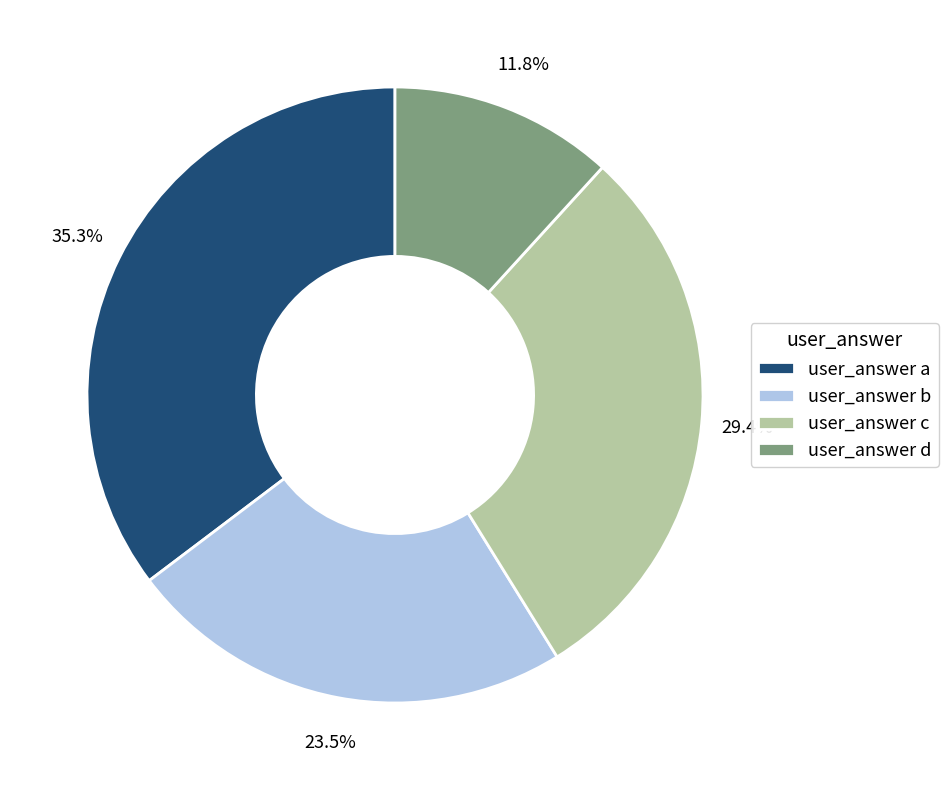

Combined, what portion of the pie is user_answer b and user_answer c?

52.9%